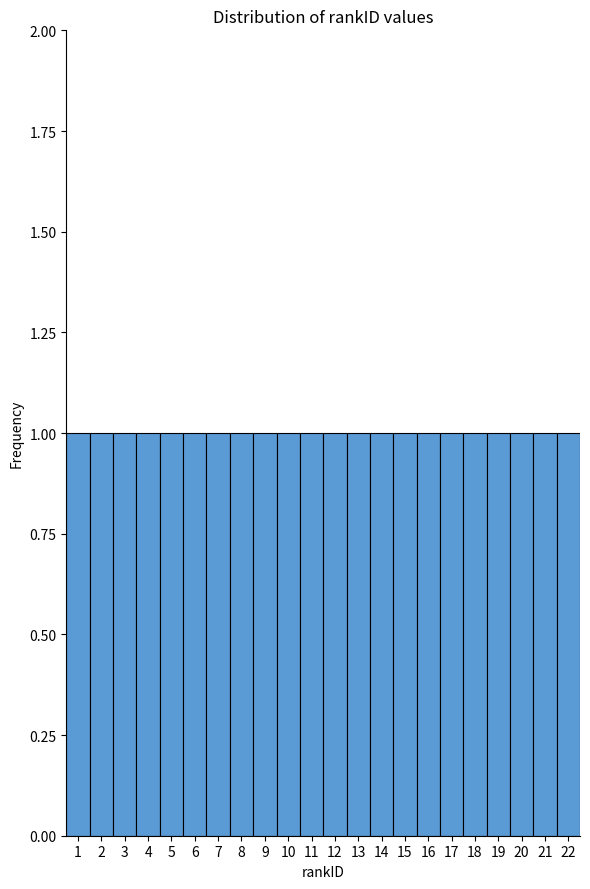

What is the height of the bar covering 10.5 to 11.5 on the x-axis? The values are not printed on the chart, so give them approximately, as read against the axis.

1